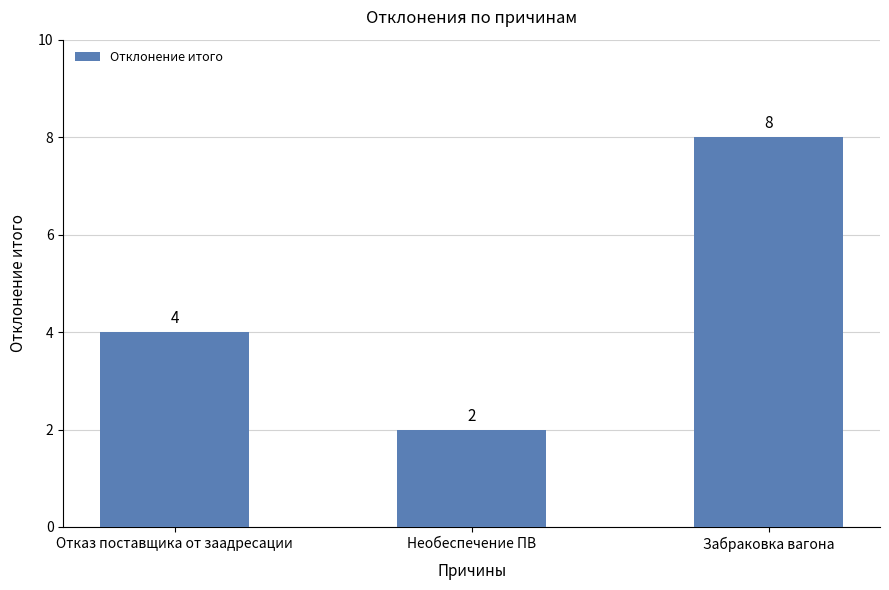

True or false: the data shows 8 at Забраковка вагона.

True